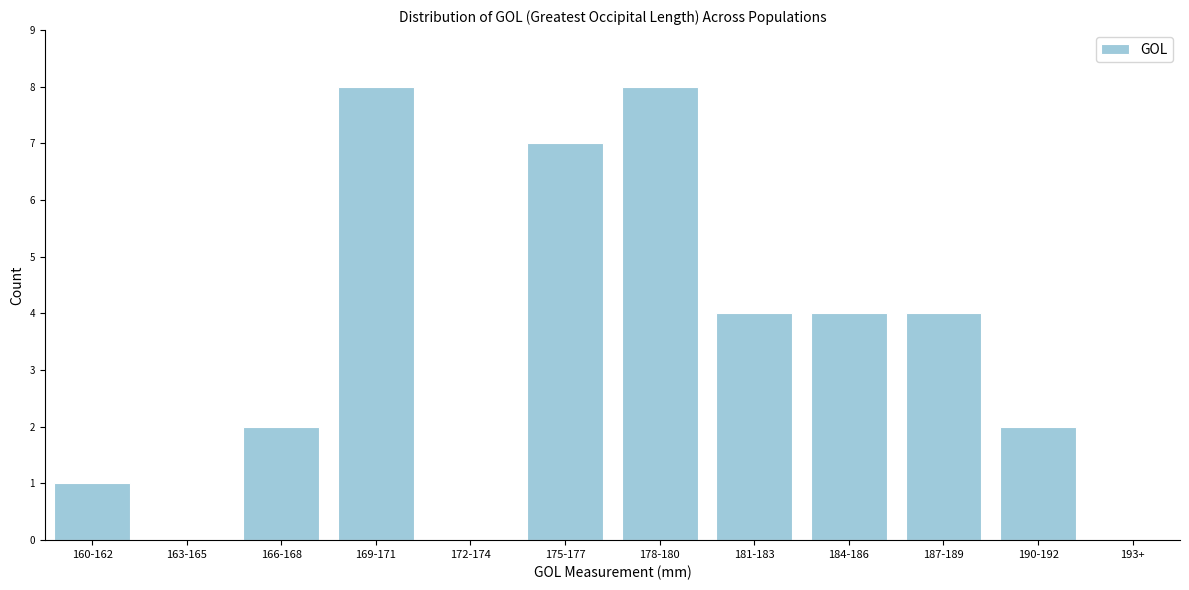

Reading left to right, extract all data points from this chart.

160-162=1	163-165=0	166-168=2	169-171=8	172-174=0	175-177=7	178-180=8	181-183=4	184-186=4	187-189=4	190-192=2	193+=0